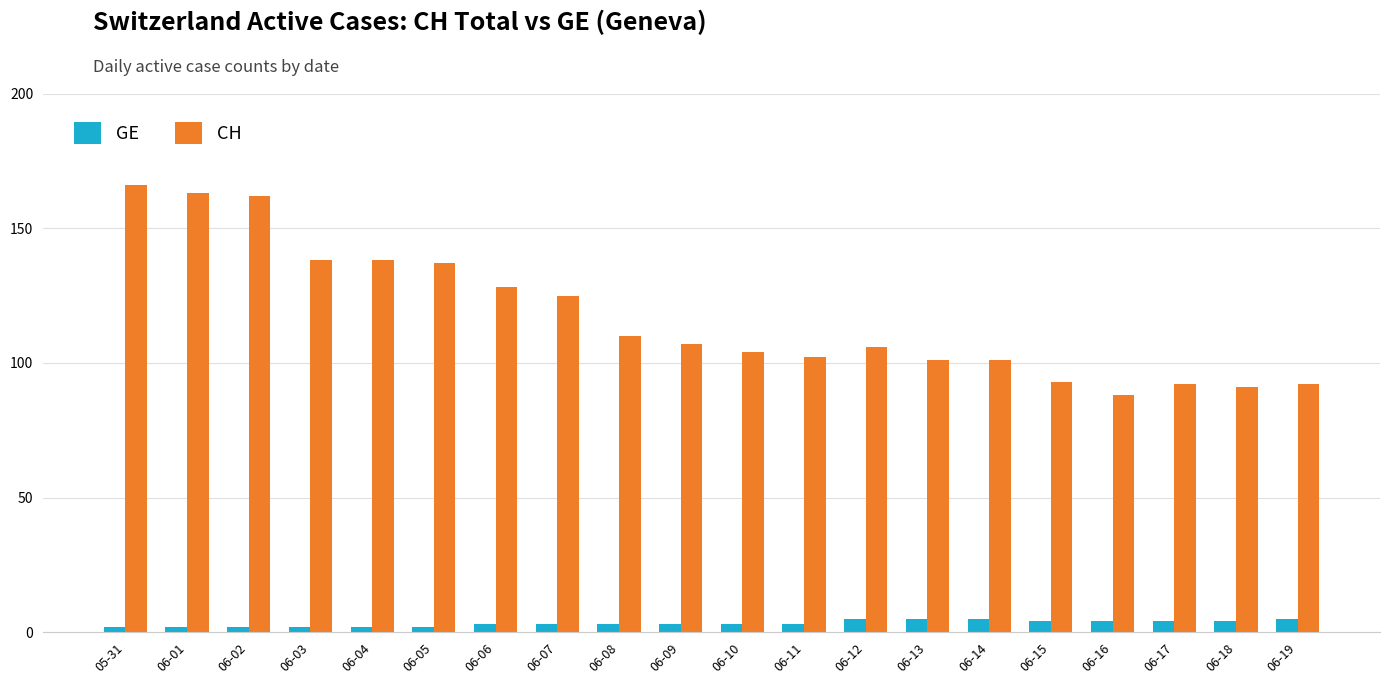

True or false: CH has a value of 66 at 06-09.

False